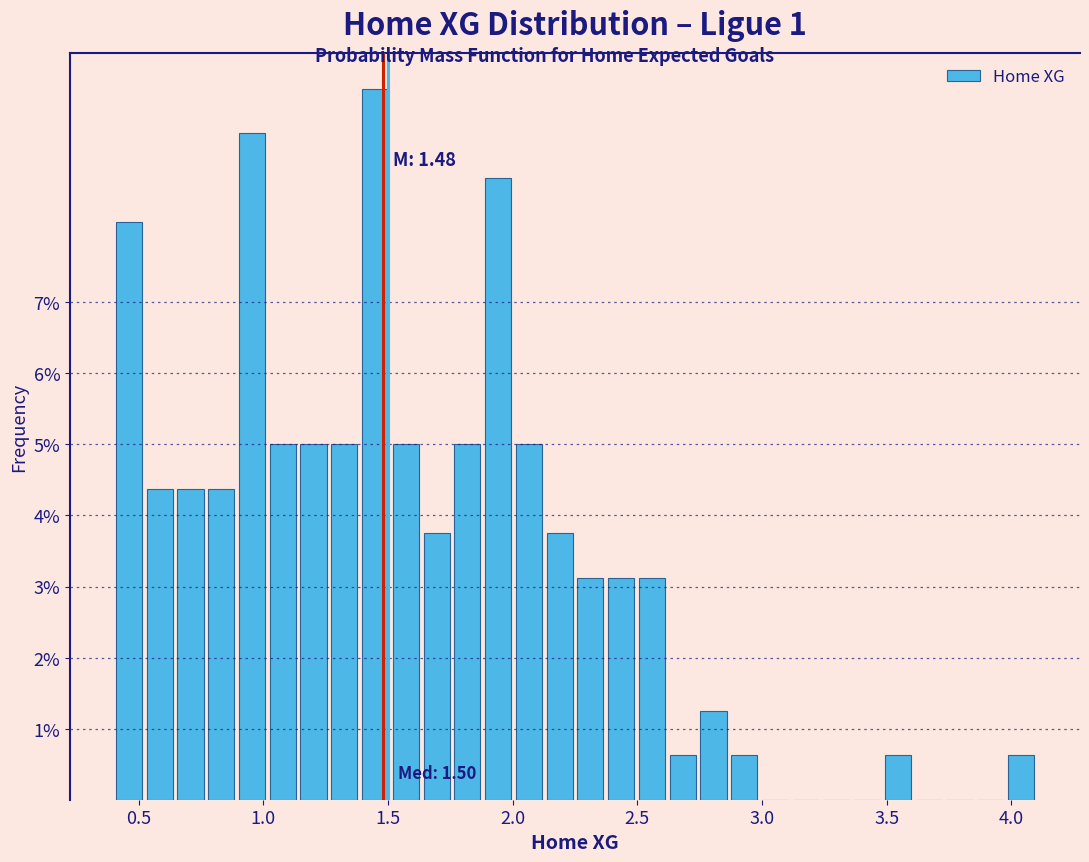

Read against the x-axis, roughly where is the centre of the tallest bar?

1.45